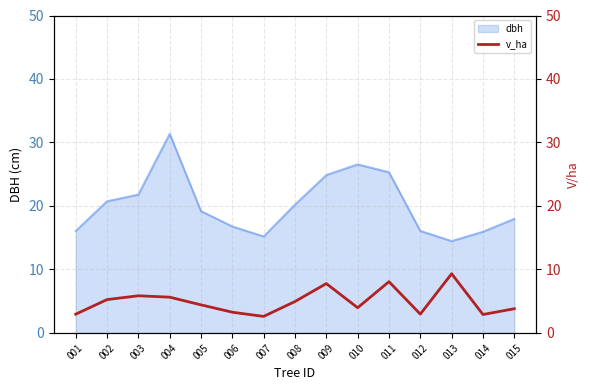

List the labels in order of value, largest first.

013, 011, 009, 003, 004, 002, 008, 005, 010, 015, 006, 012, 001, 014, 007